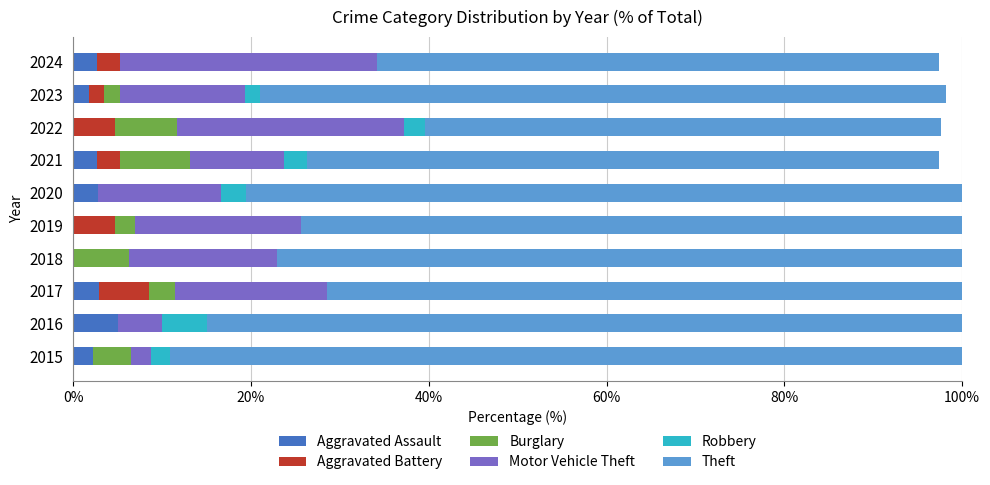

At which label does Aggravated Assault reach its peak?

2016